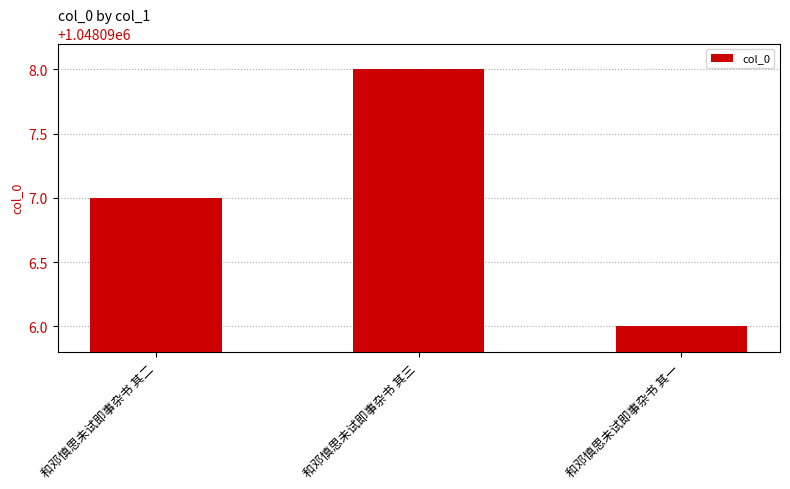

What is the sum of all values?

3144291